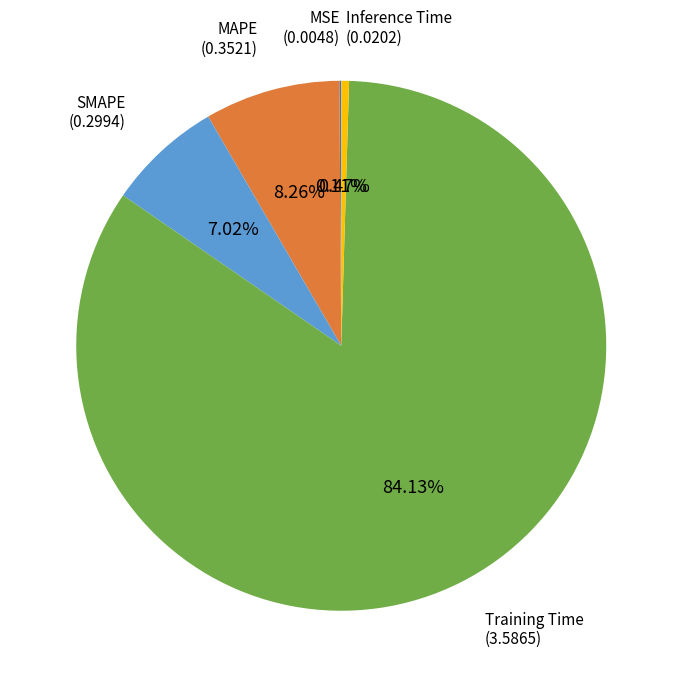

Is there a majority slice in this chart?

Yes